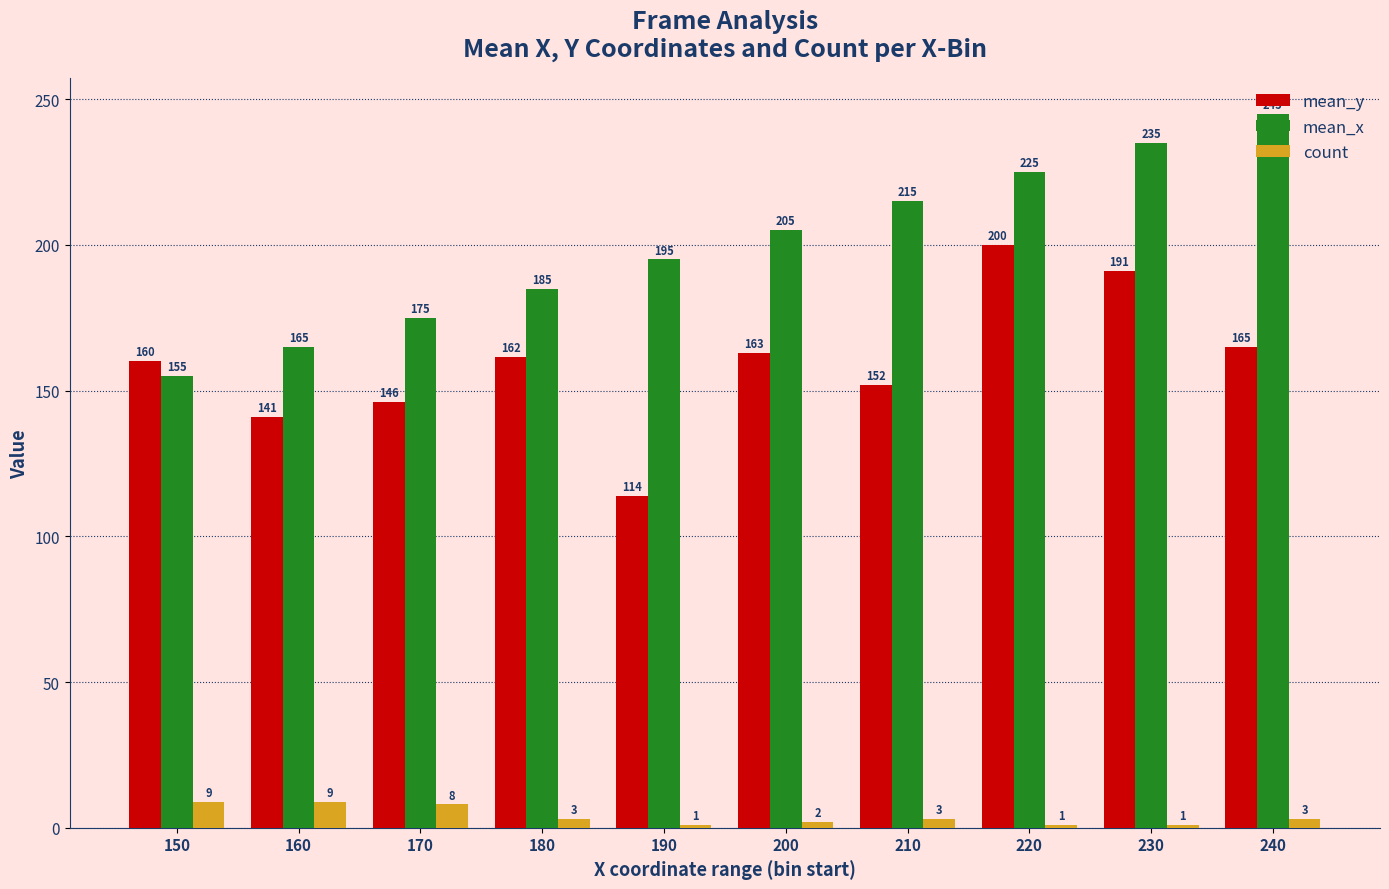

Count the number of data series in this chart.

3